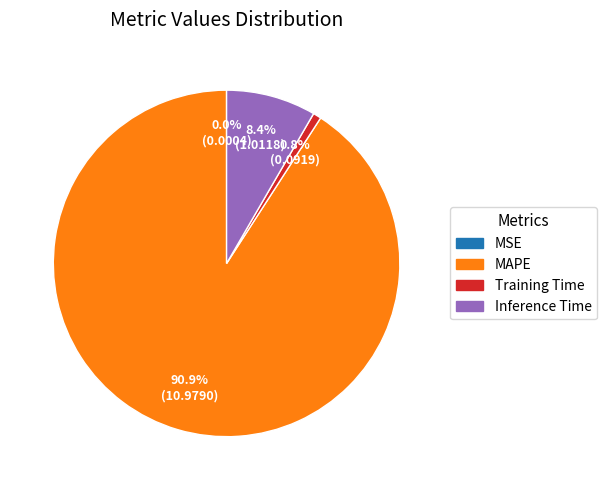

The MAPE slice represents 99% of the pie. True or false?

False